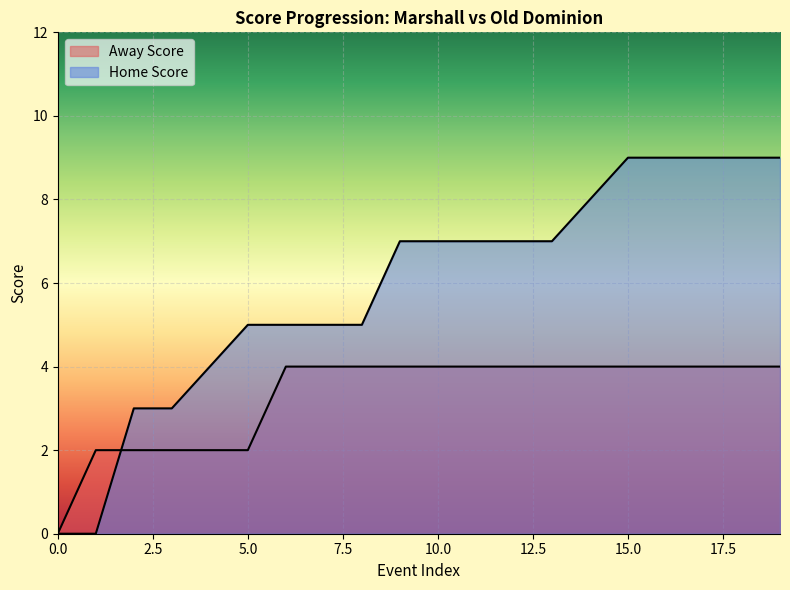

Reading right to left, what are all the values shown in this chart?

Away Score: 4	4	4	4	4	4	4	4	4	4	4	4	4	4	2	2	2	2	2	0
Home Score: 9	9	9	9	9	8	7	7	7	7	7	5	5	5	5	4	3	3	0	0